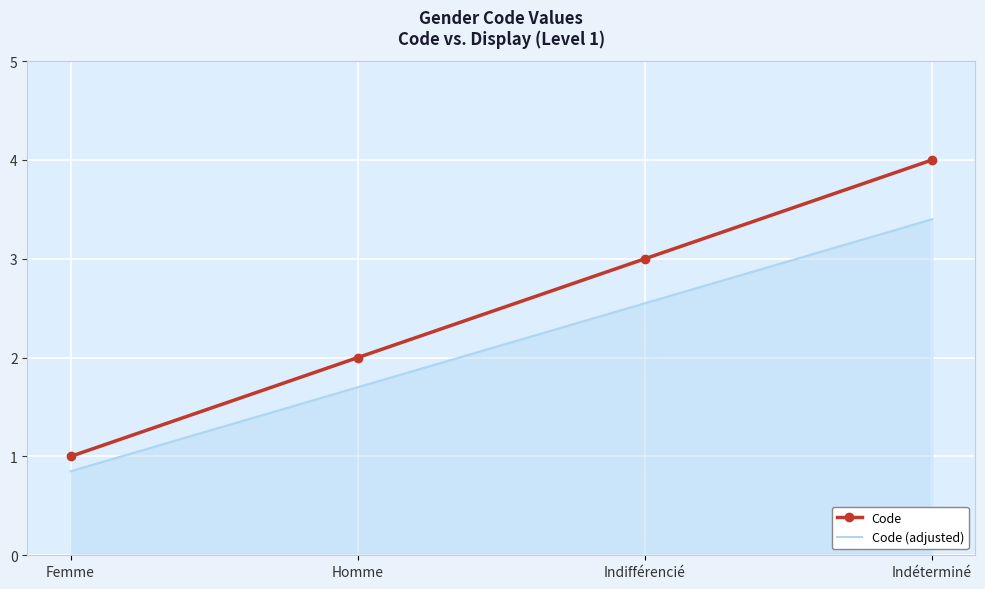

What is the difference between the maximum and second lowest values in the Code series?

2.0